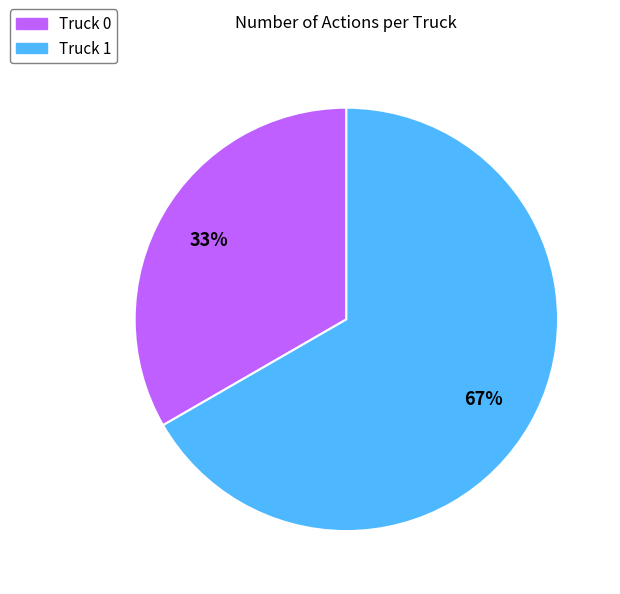

Do Truck 1 and Truck 0 together represent more than half of the pie?

Yes